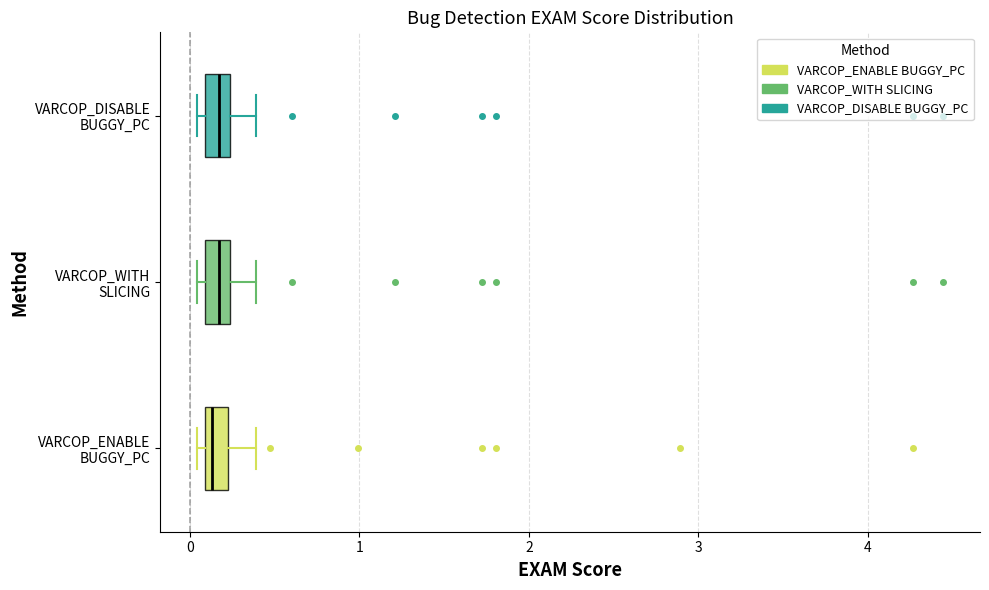

Where is the right edge of the box for VARCOP_DISABLE BUGGY_PC on the x-axis? The values are not printed on the chart, so give them approximately, as read against the axis.

0.2